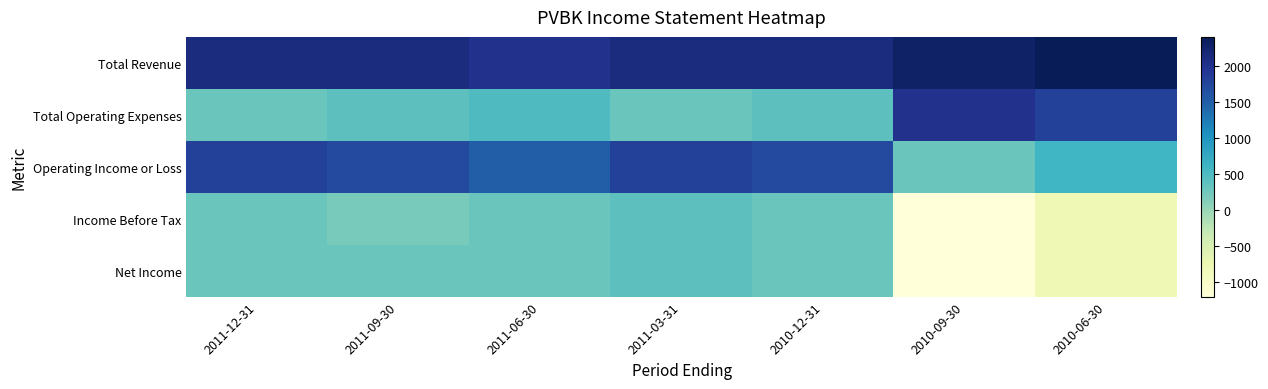

How many distinct data groups are displayed?

5